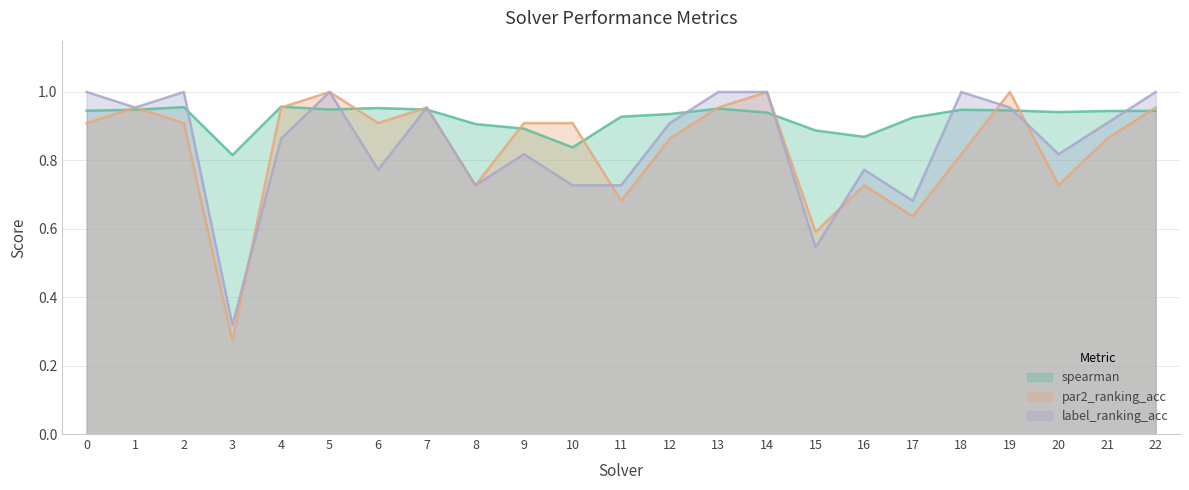

What is the difference between the second highest and minimum values in the label_ranking_acc series?

0.7